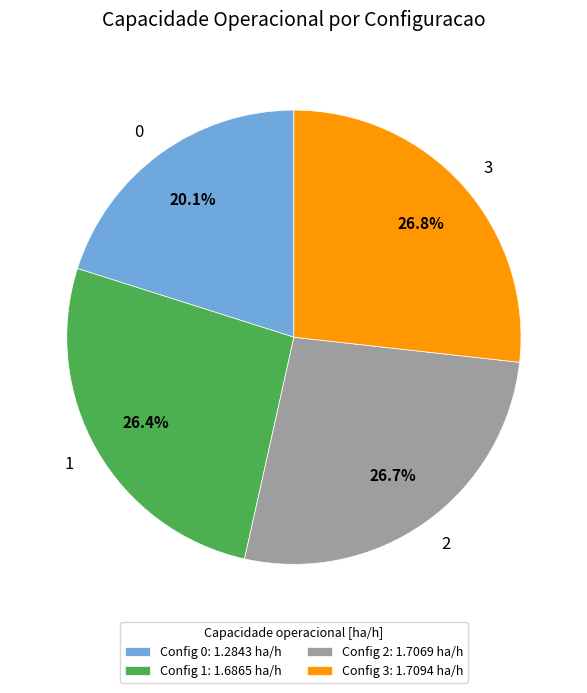

The 1 slice represents 26% of the pie. True or false?

True